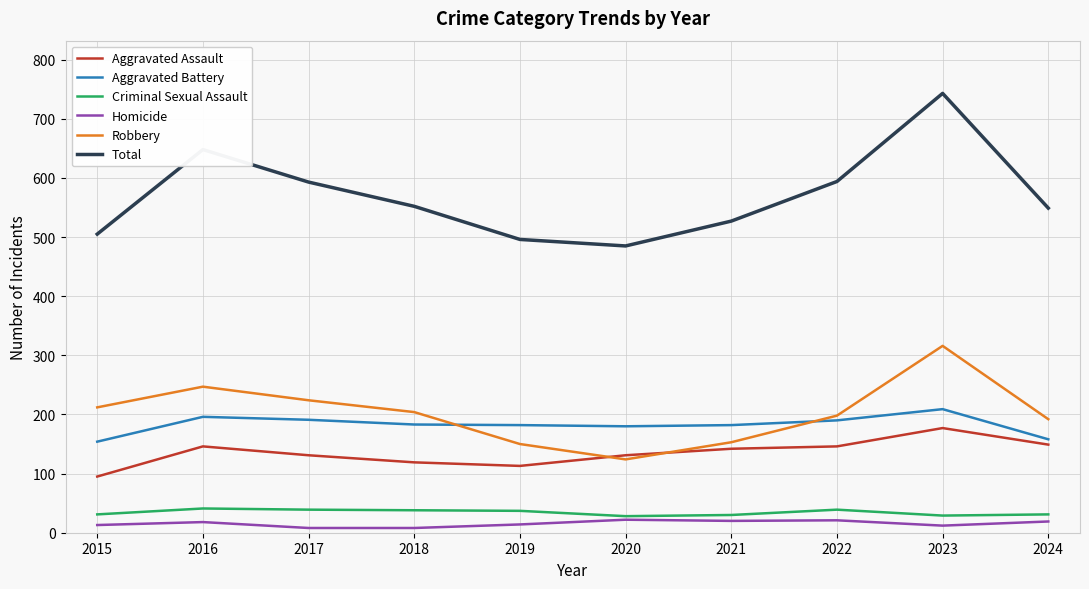

What is the spread (max minus min) of values at 2019?

482